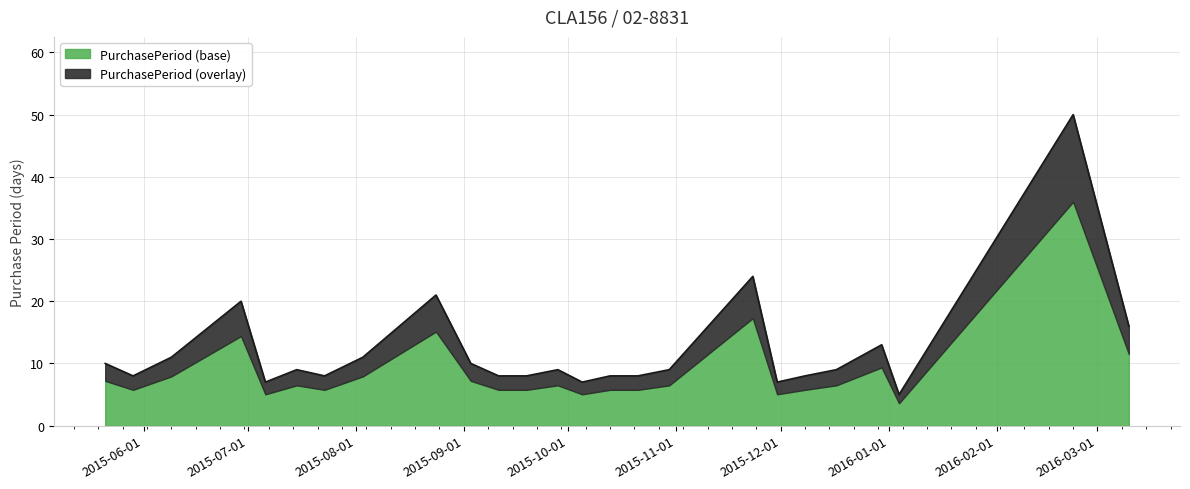

The chart shows a value of 8 at 2015-07-23. True or false?

True